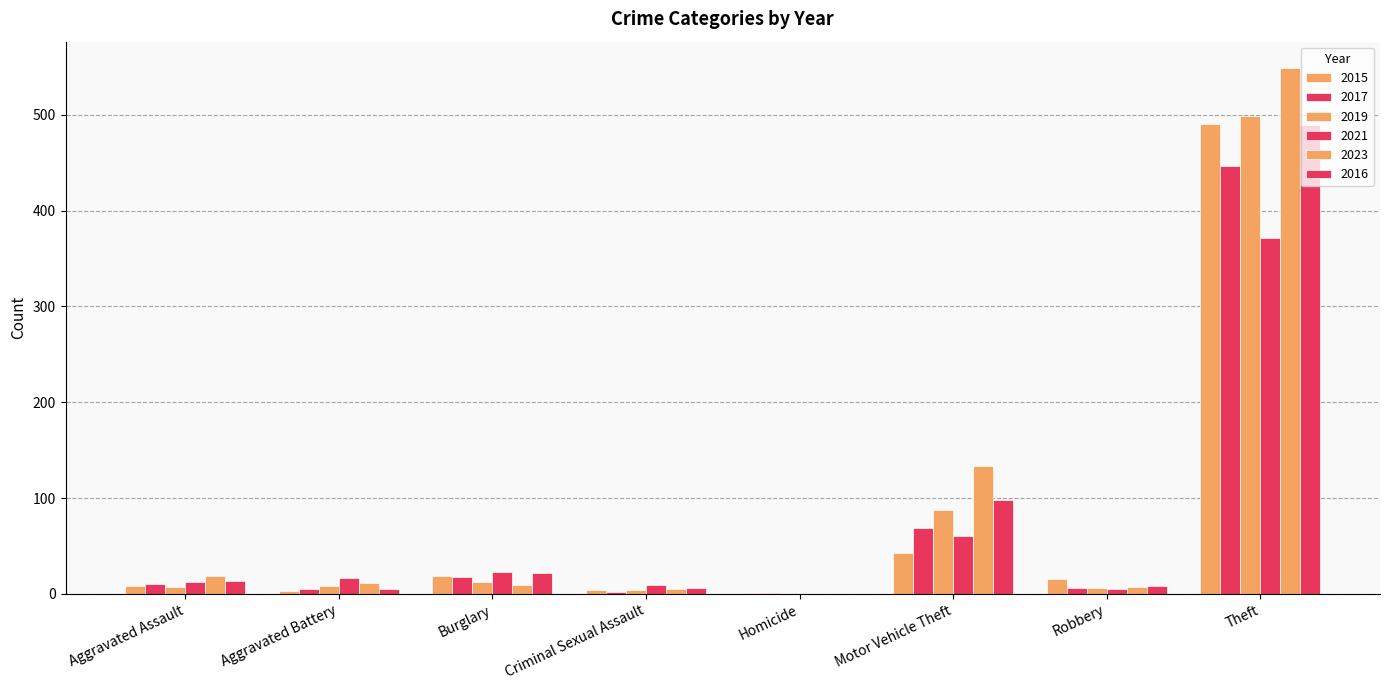

Are the bars grouped side by side (vs. stacked)?

Yes